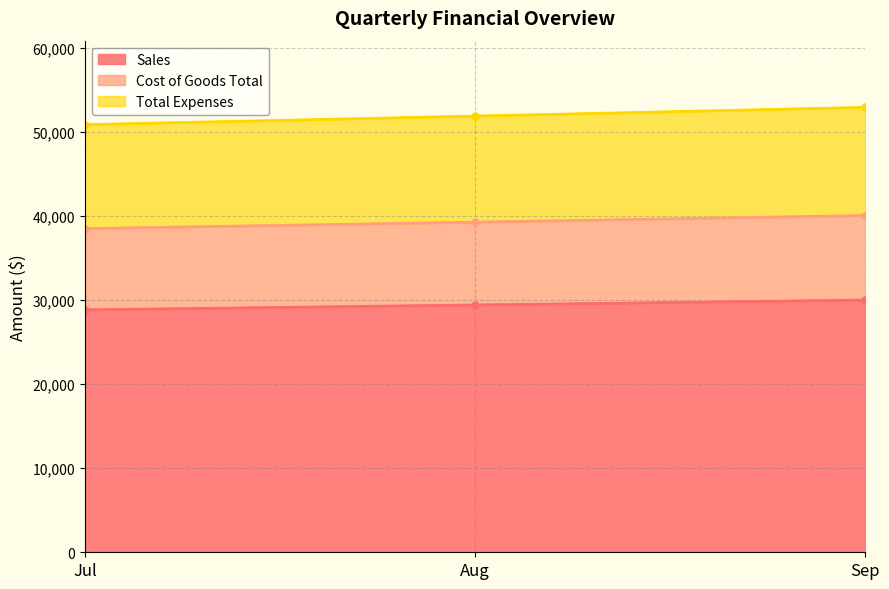

At which label does Sales first exceed 29406?

Sep